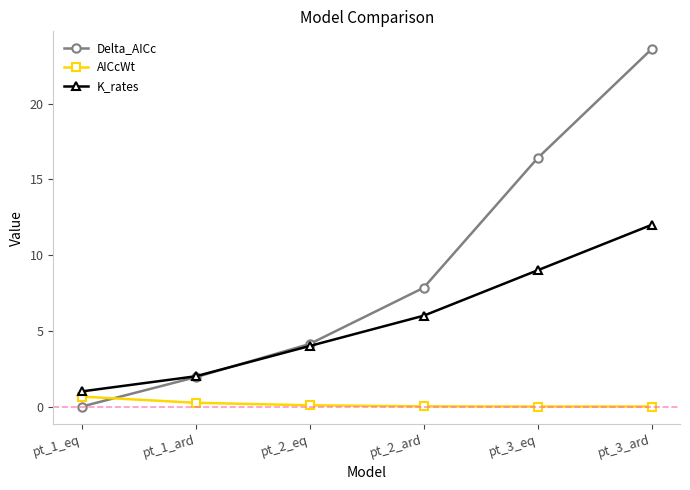

Rank the series at pt_3_ard from lowest to highest value.

AICcWt, K_rates, Delta_AICc